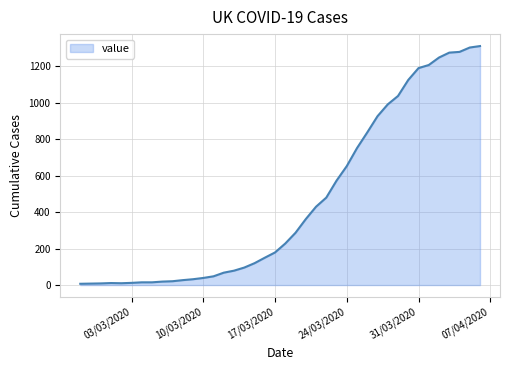

What is the difference between the maximum and minimum values?

1305